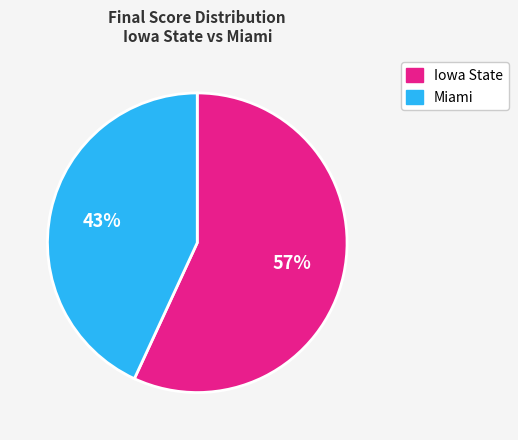

What percentage is the Miami slice, to the nearest percent?

43%